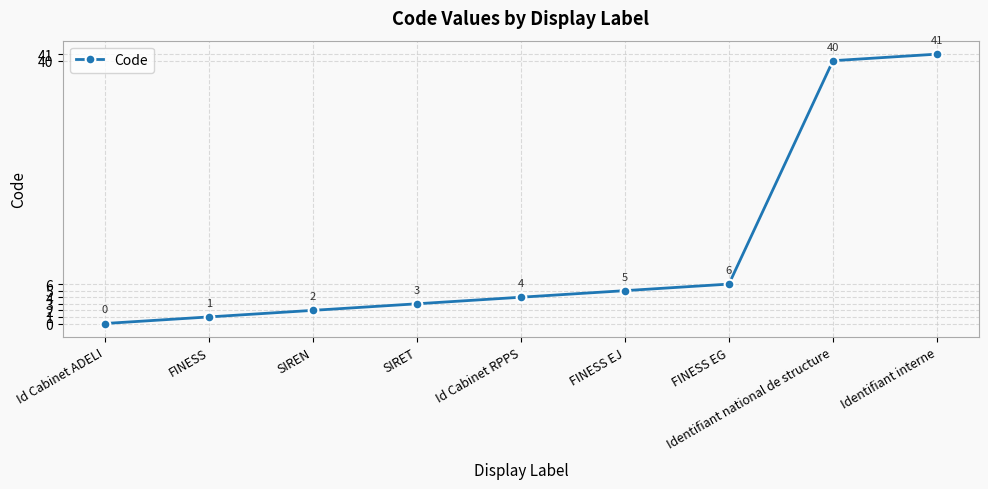

Reading left to right, transcribe all the data shown in this chart.

0	1	2	3	4	5	6	40	41